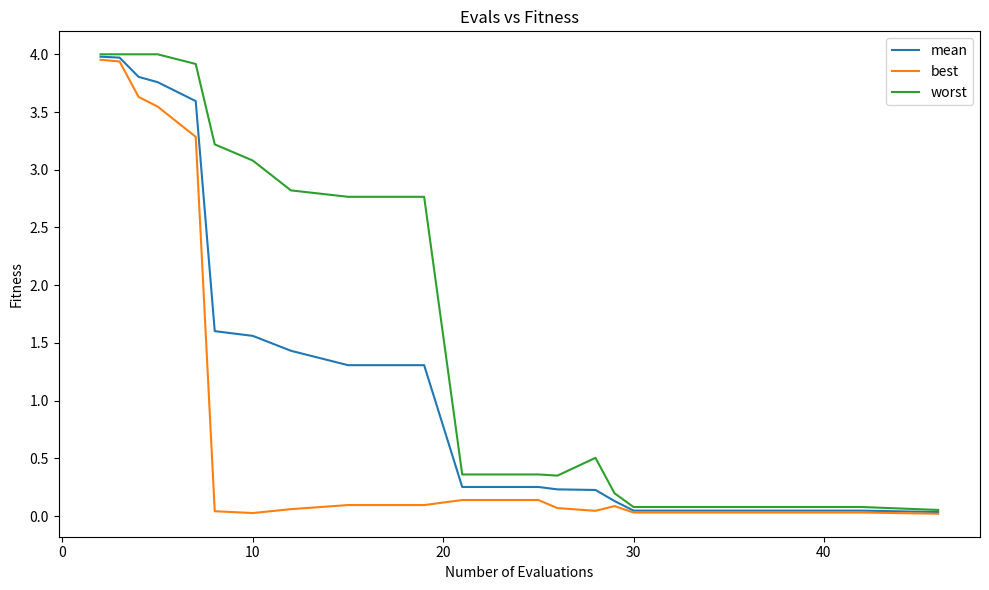

At how many categories does at least one series exceed 0?

20